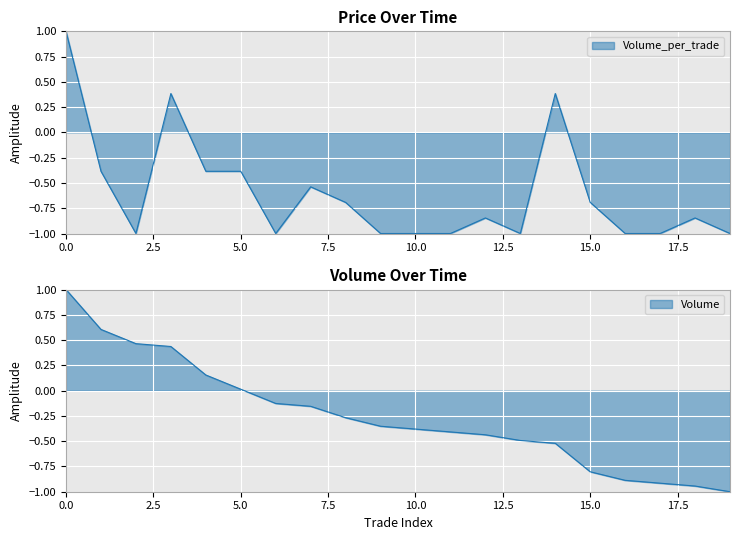

What are all the series names shown in the legend?

Volume, Volume_per_trade